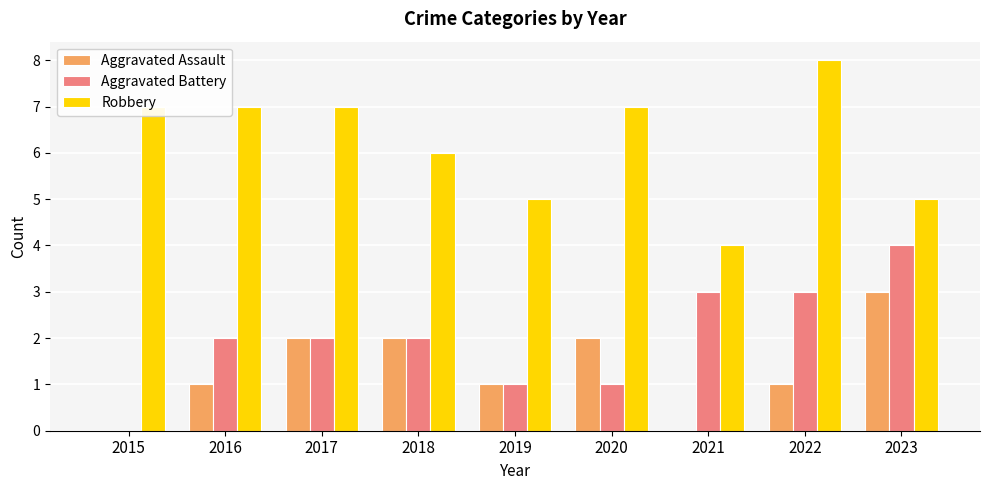

What is the sum of the Robbery values at 2018 and 2019?

11